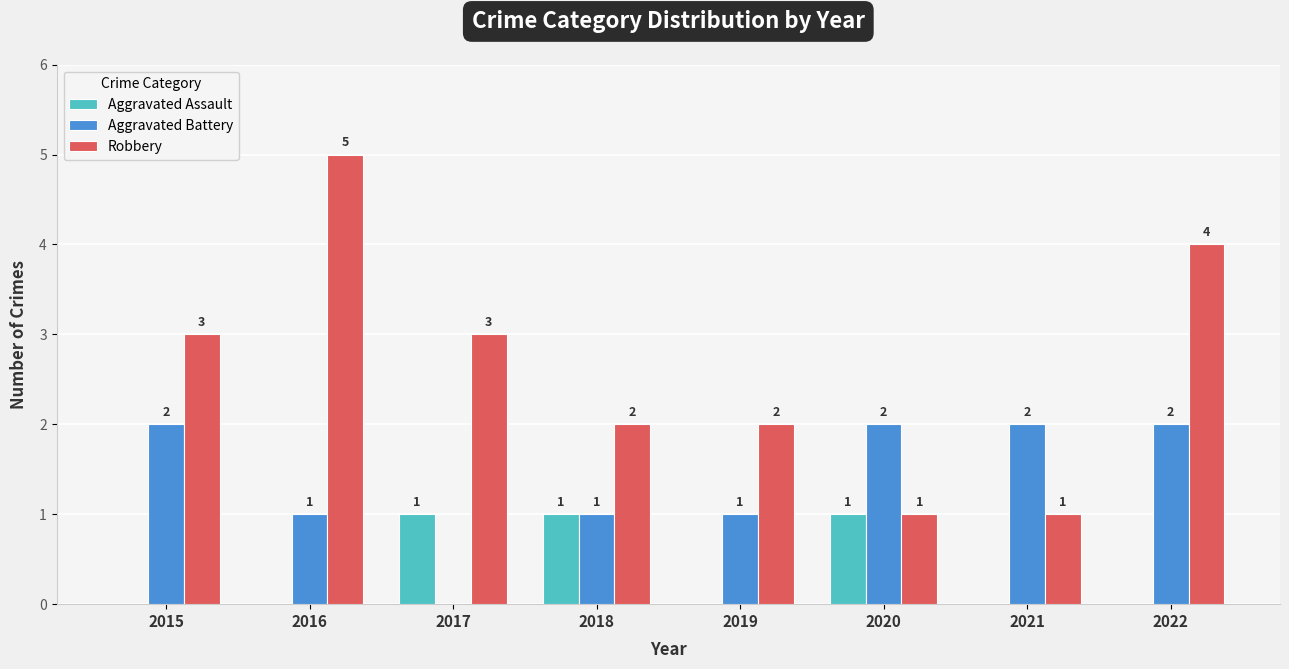

At which category does the chart reach its peak across all series?

2016